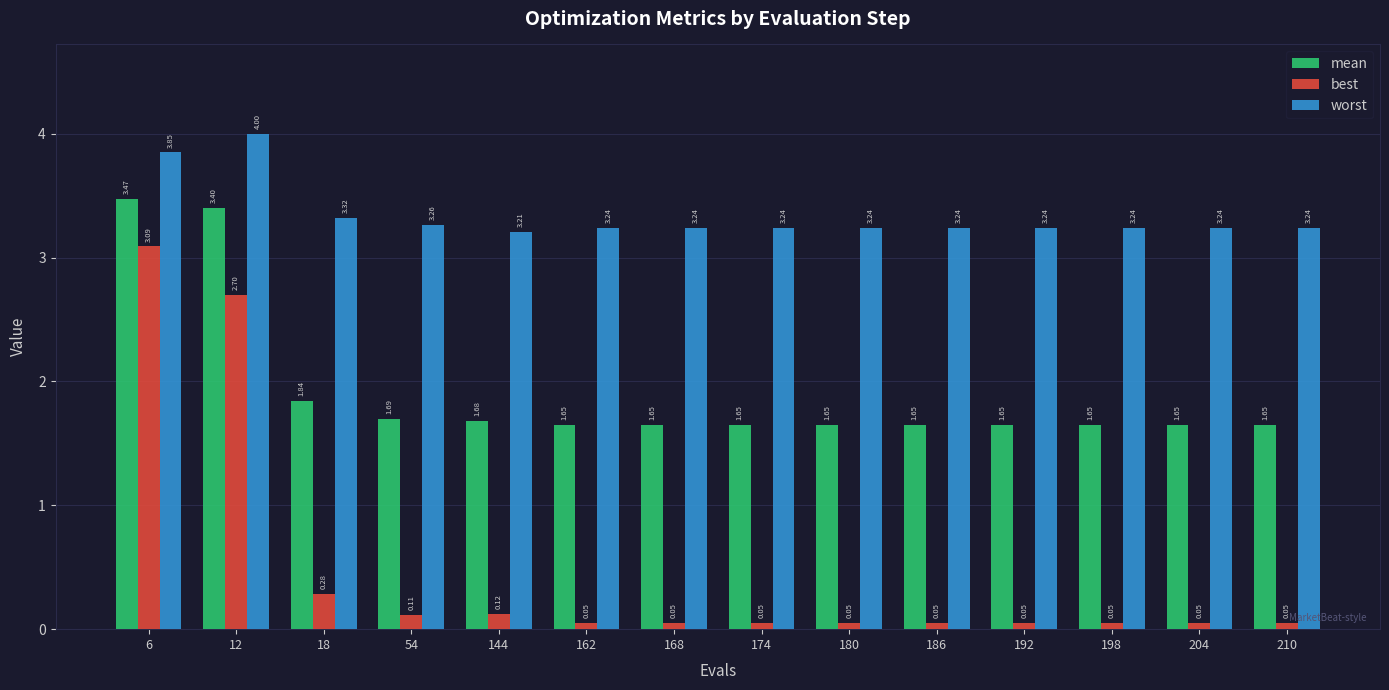

What is the average value of the mean series?

1.9